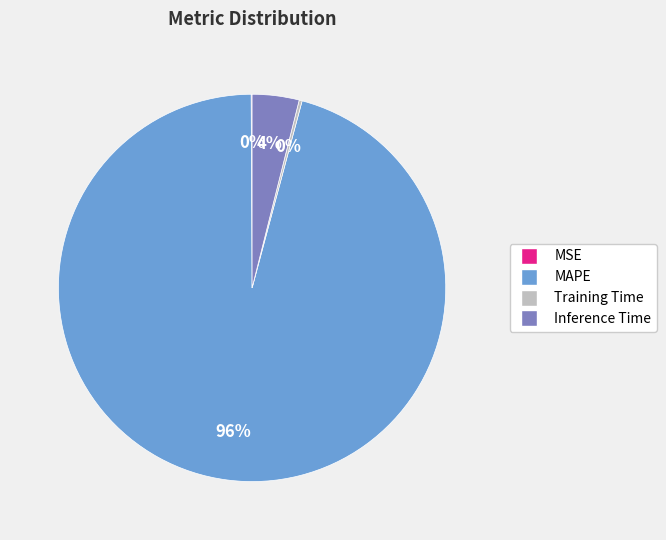

To the nearest percent, what is the average slice percentage?

25%